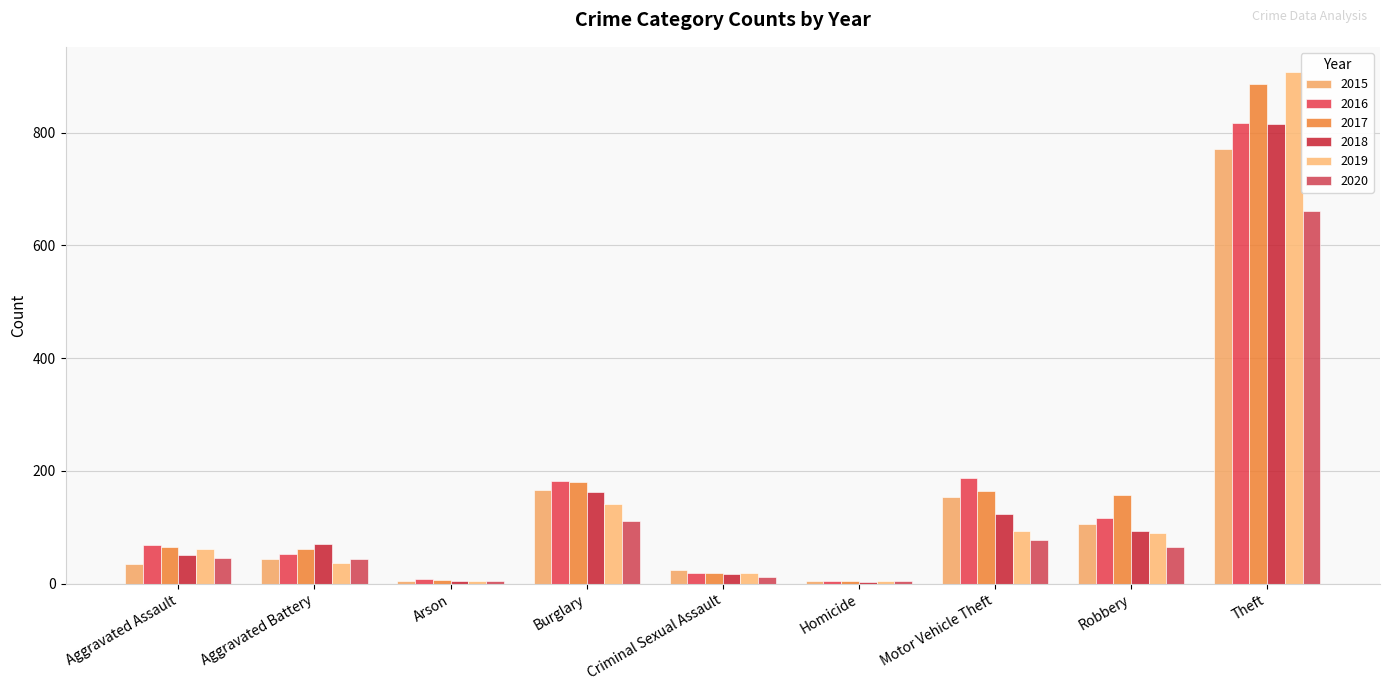

Does the chart contain stacked bars?

No